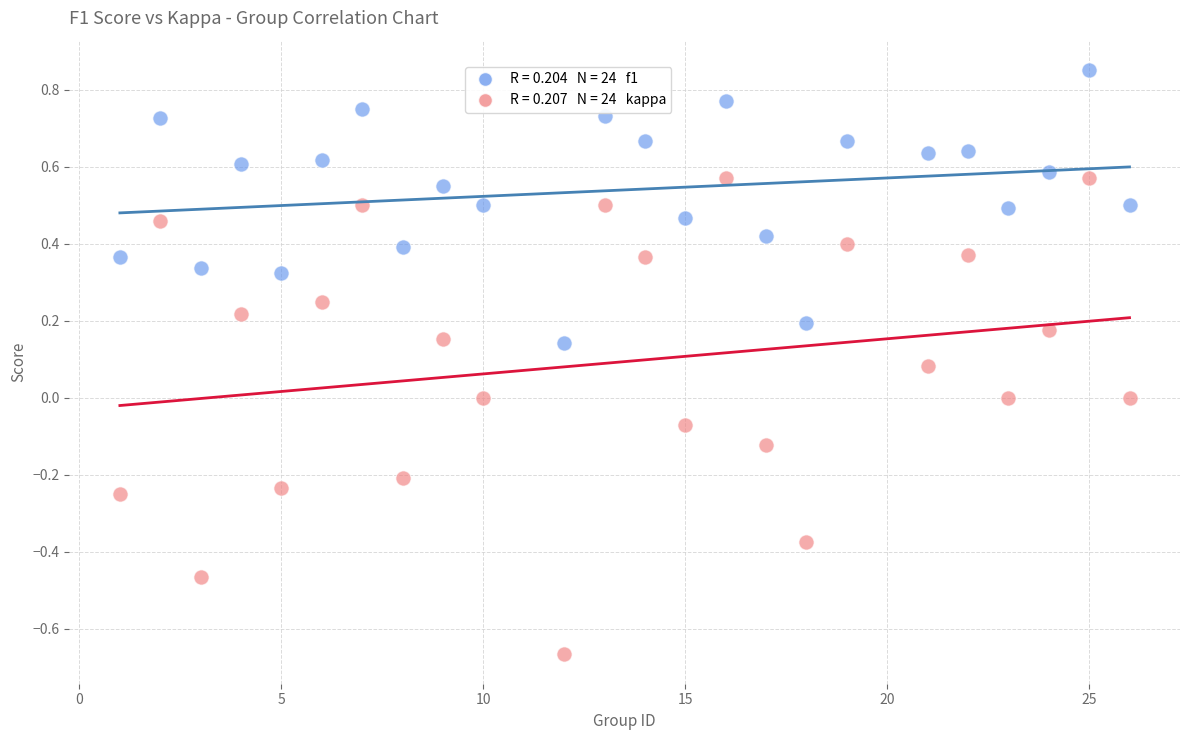

Across all data points, what is the range of Y values (max minus min)?

1.5